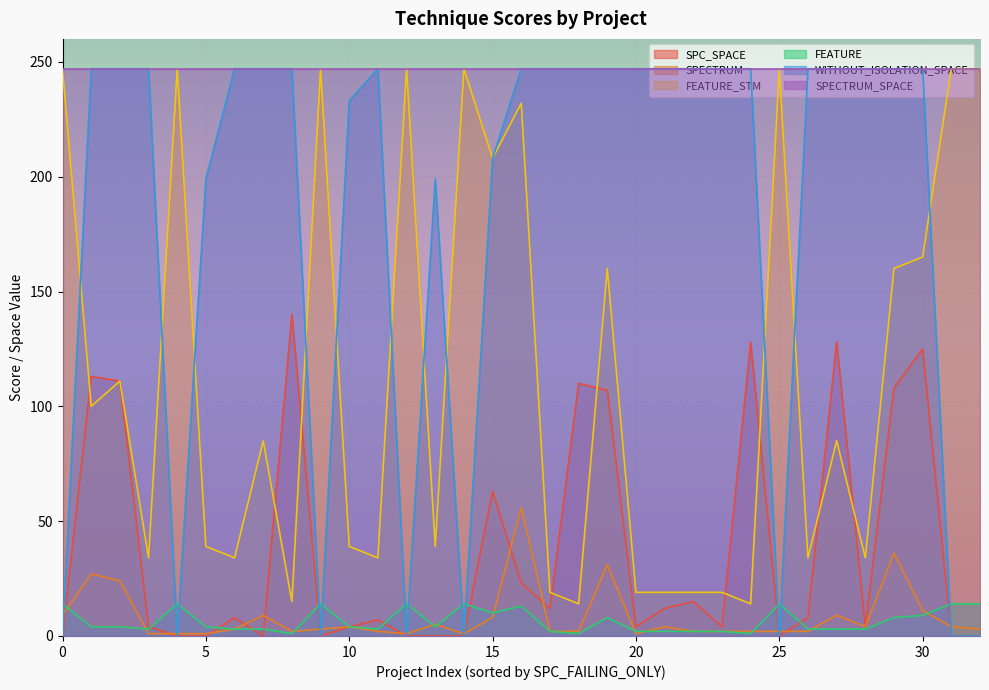

What is the average value of the FEATURE series?

6